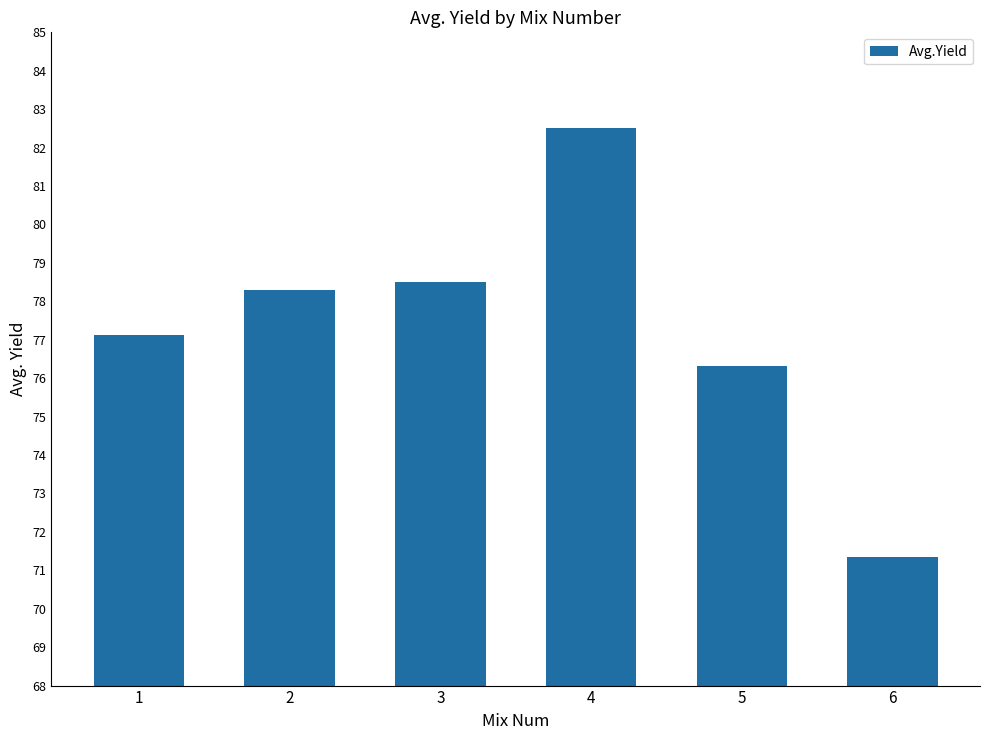

Reading right to left, list all the values displayed in this chart.

71.3	76.3	82.5	78.5	78.3	77.1